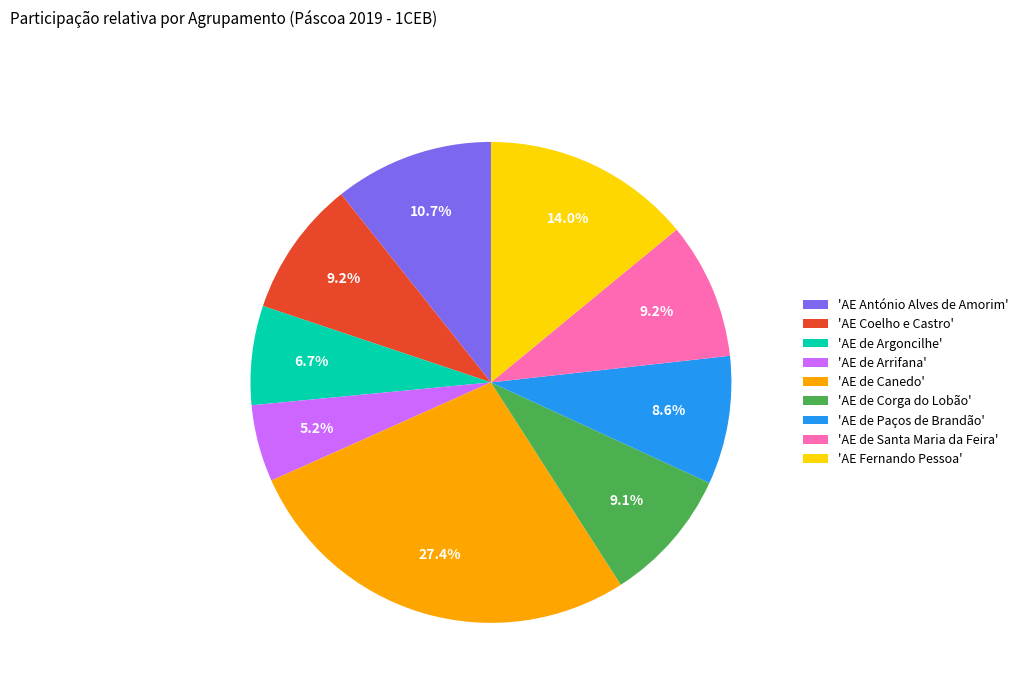

Combined, do 'AE de Corga do Lobão' and 'AE Coelho e Castro' account for over 50%?

No